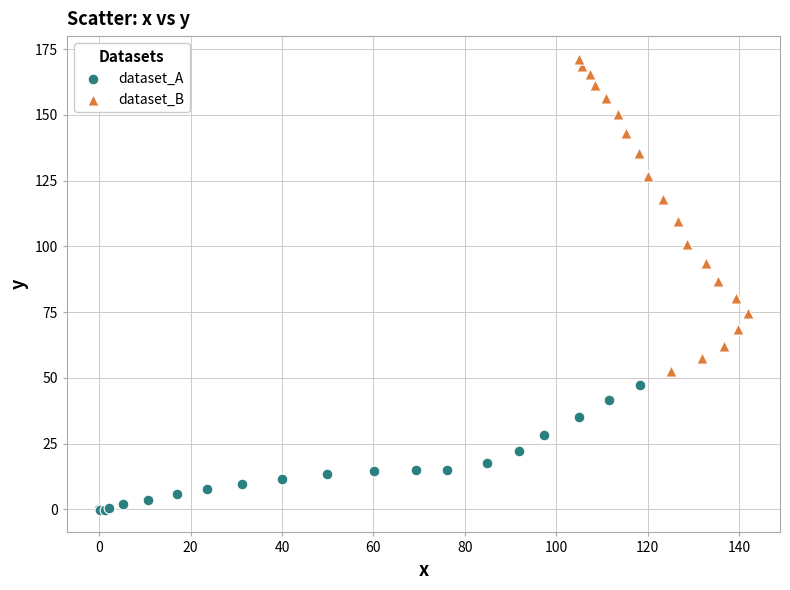

Which series has the largest Y range (max minus min)?

dataset_B